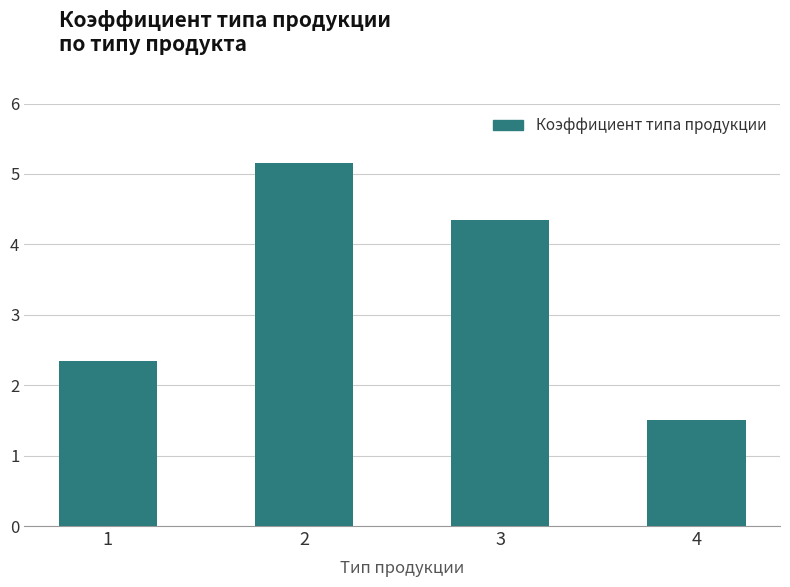

At which label does the data first exceed 4?

2